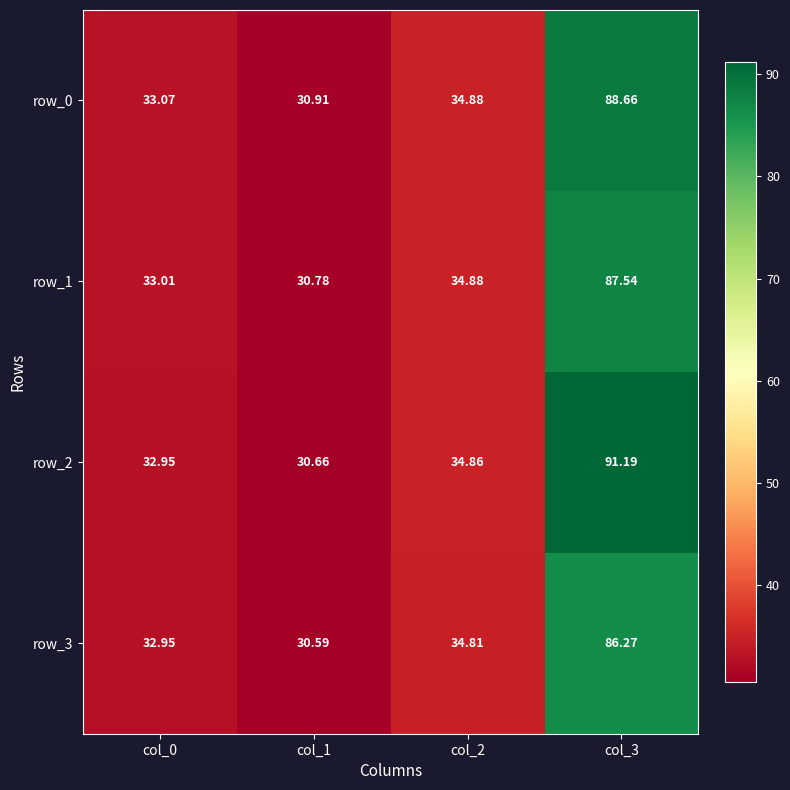

What is the sum of the row_1 values at col_0 and col_3?

120.6